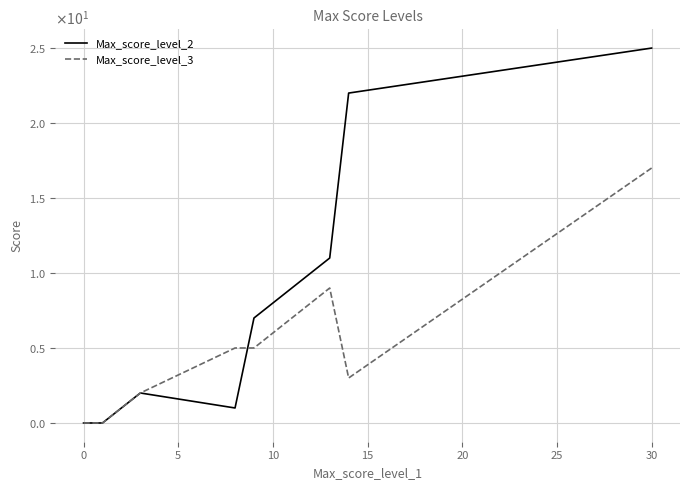

The value of Max_score_level_2 at 15 is 22. True or false?

True